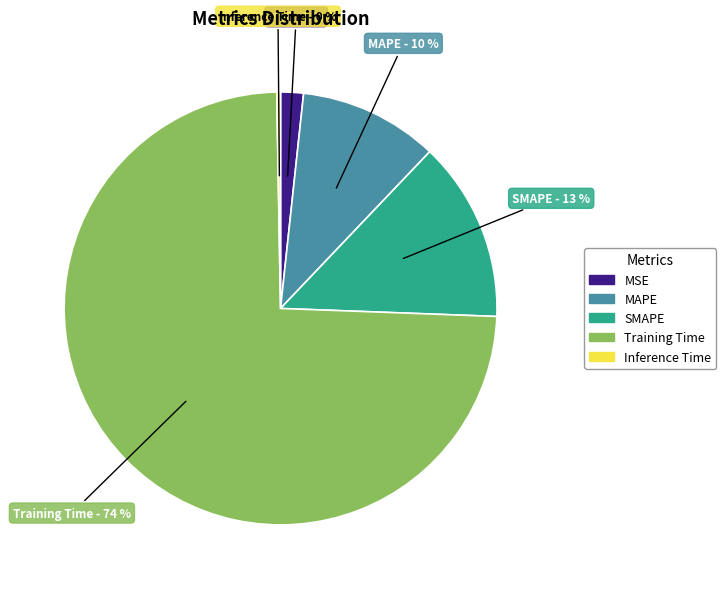

To the nearest percent, what is the average slice percentage?

20%